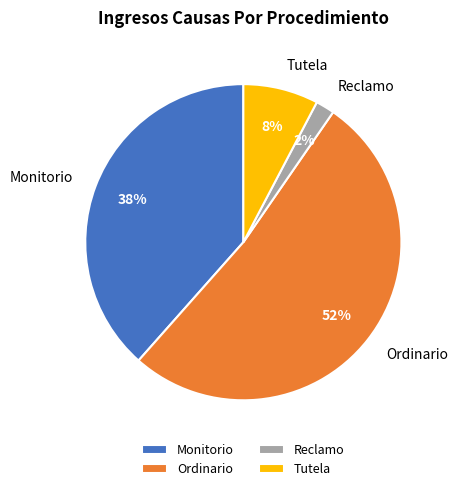

What is the smallest slice in the pie chart?

Reclamo